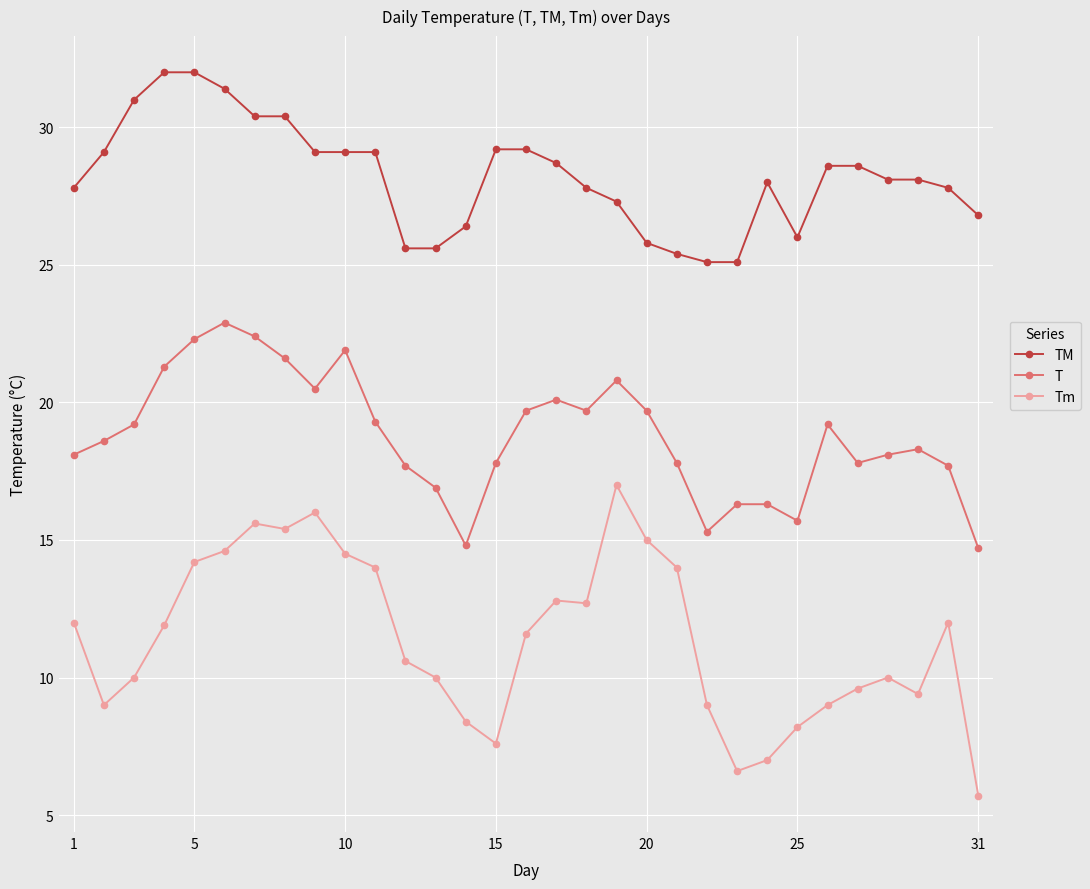

True or false: Tm and TM cross at least once.

False